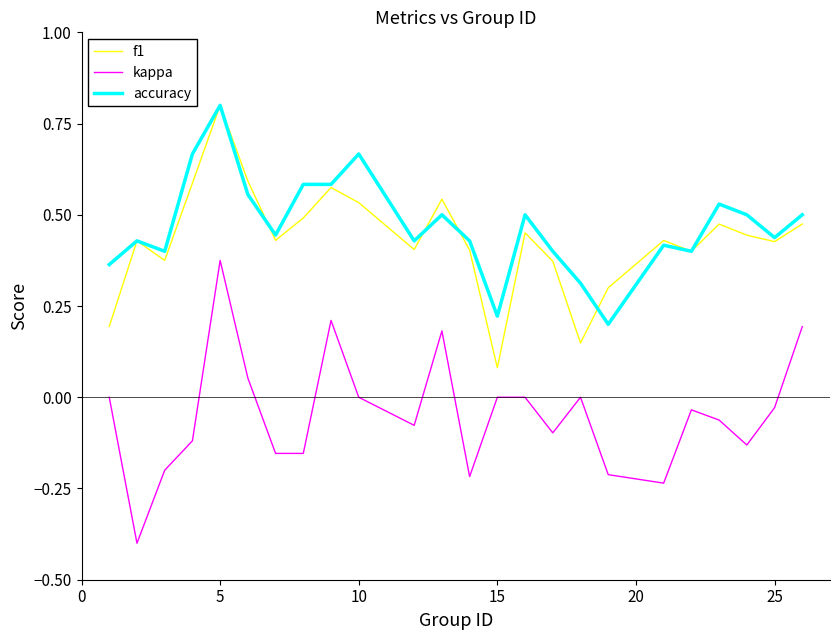

True or false: accuracy and kappa intersect in this chart.

False